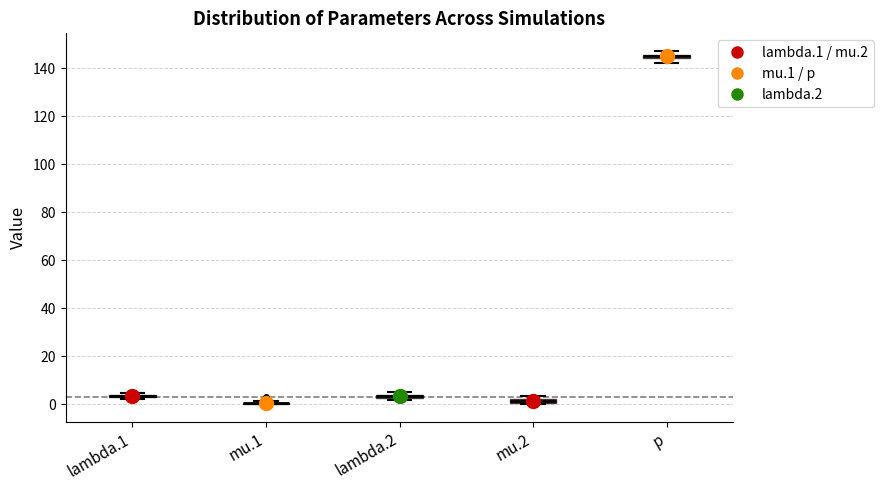

Where is the lower edge of the box for p on the y-axis? The values are not printed on the chart, so give them approximately, as read against the axis.

144